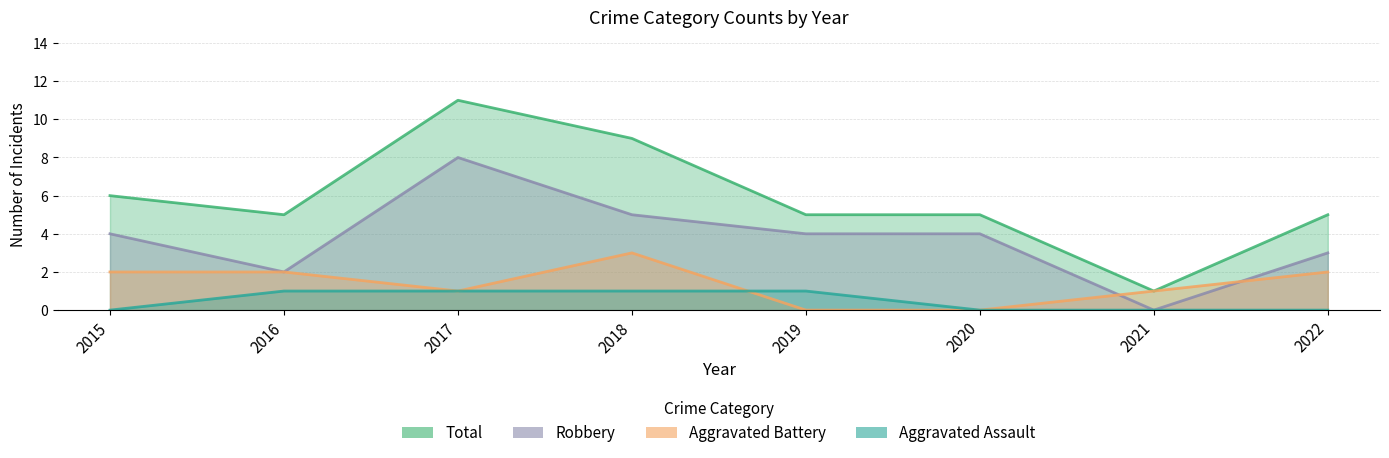

What value does the Total series have at 2021?

1